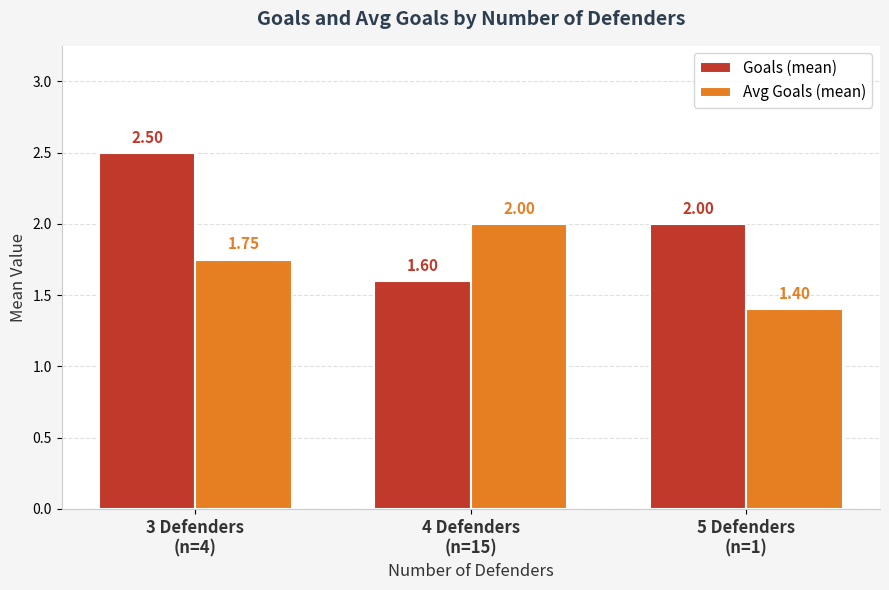

Is it true that Avg Goals (mean) equals 1.9 at 5 Defenders
(n=1)?

False